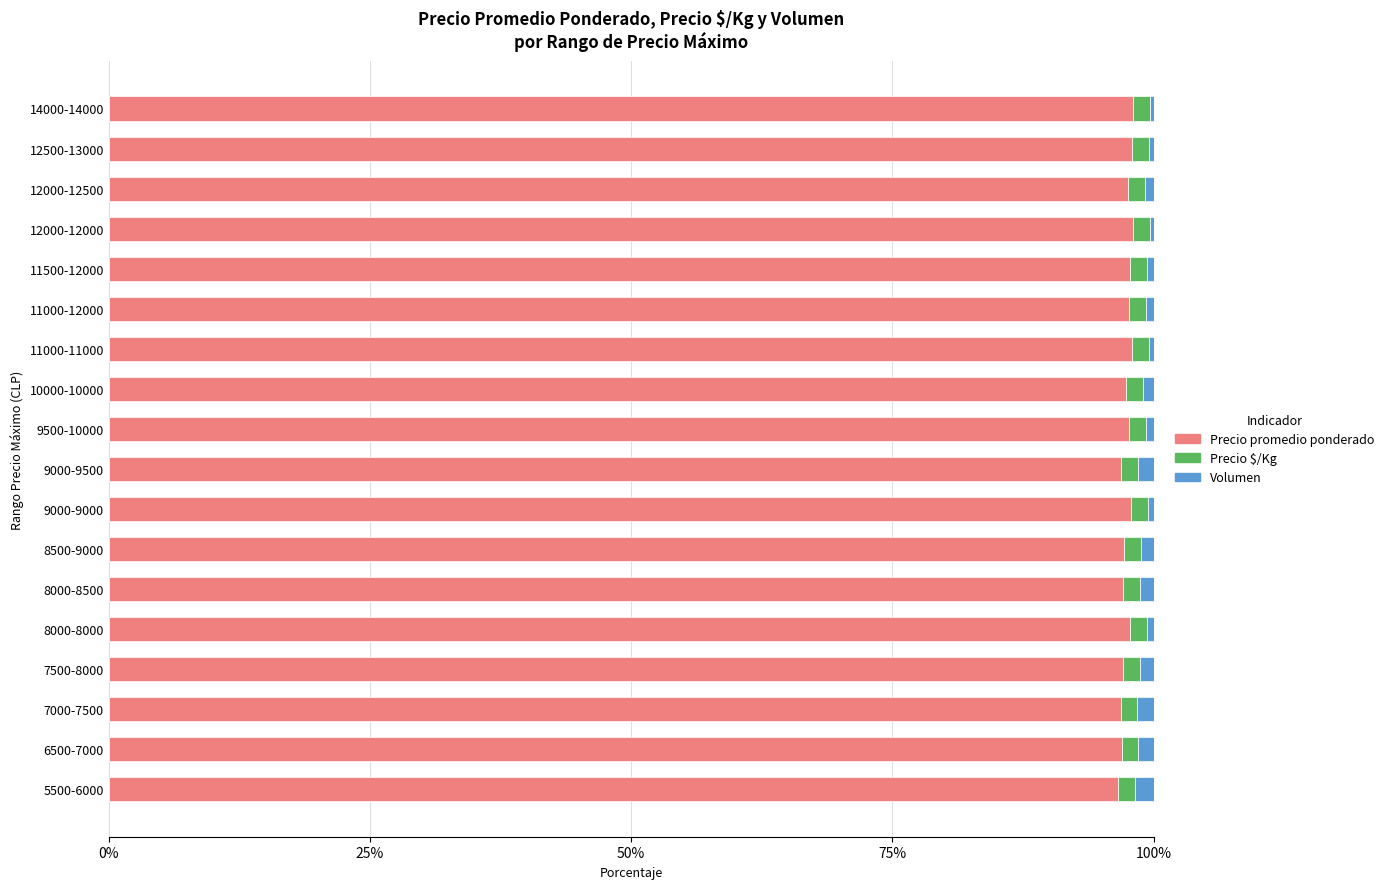

What is the maximum value for Precio promedio ponderado?

98.0